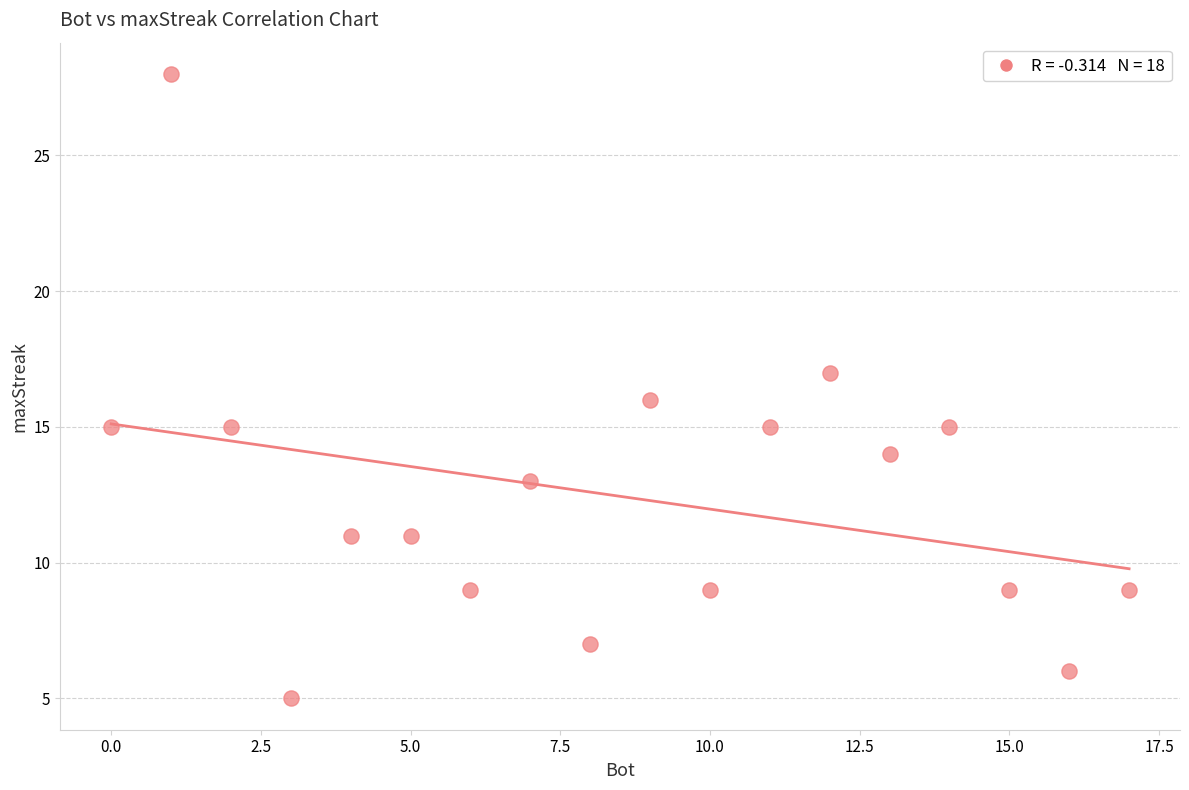

What is the range of X values (max minus min)?

17